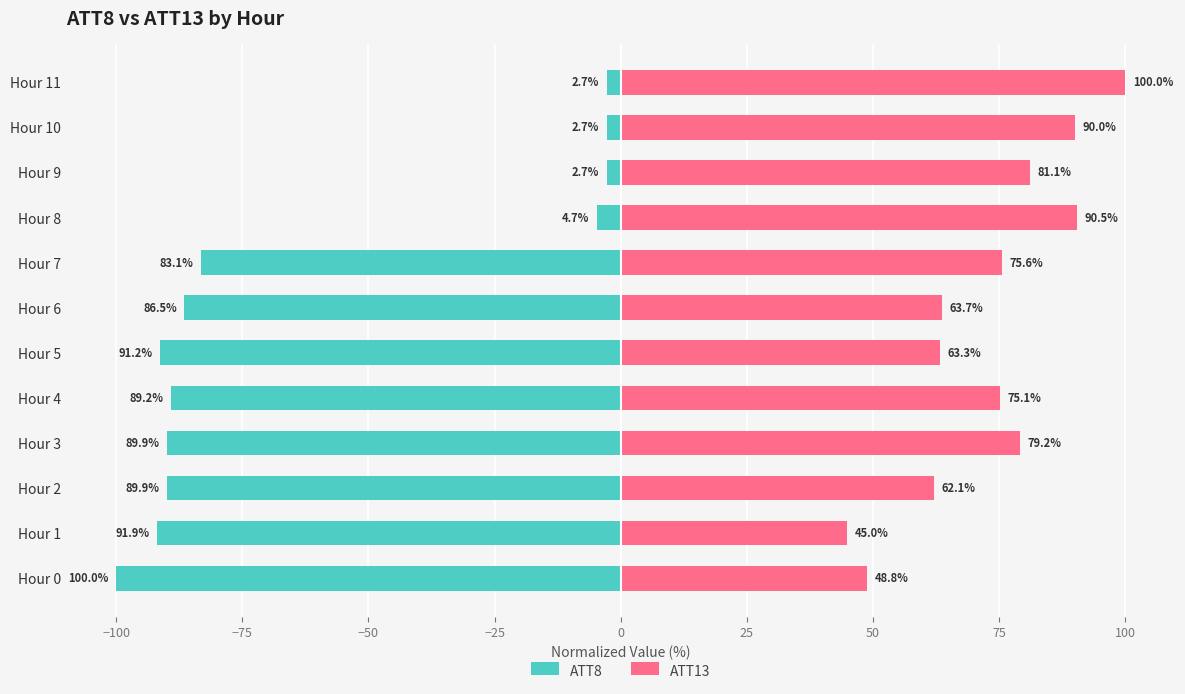

List the series in order of their peak value, lowest first.

ATT8, ATT13